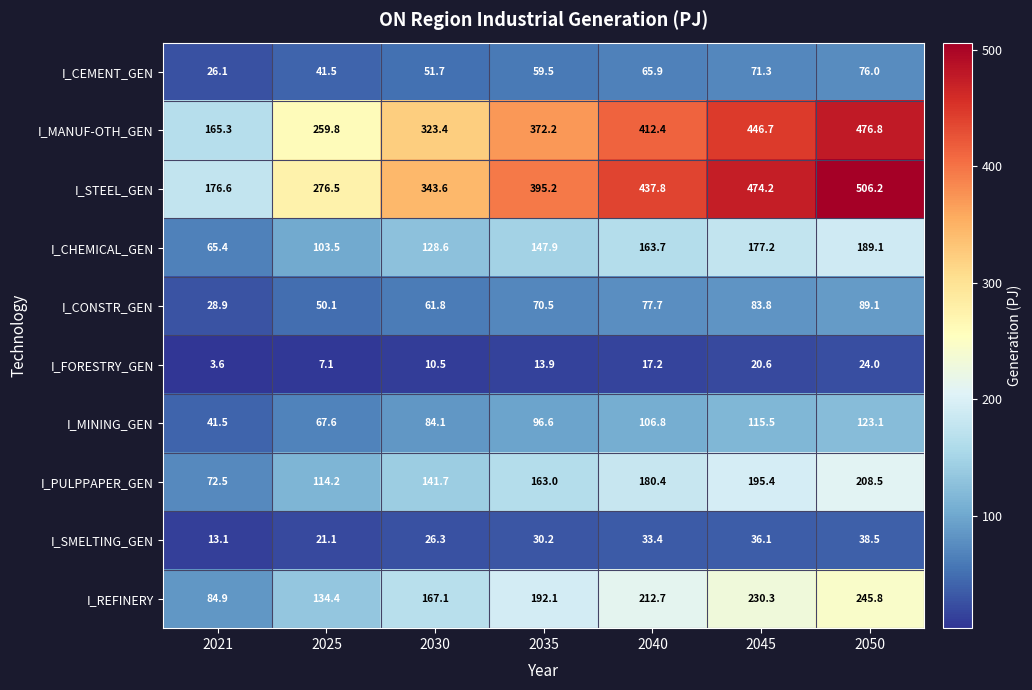

Which category has the highest value in the I_STEEL_GEN series?

2050